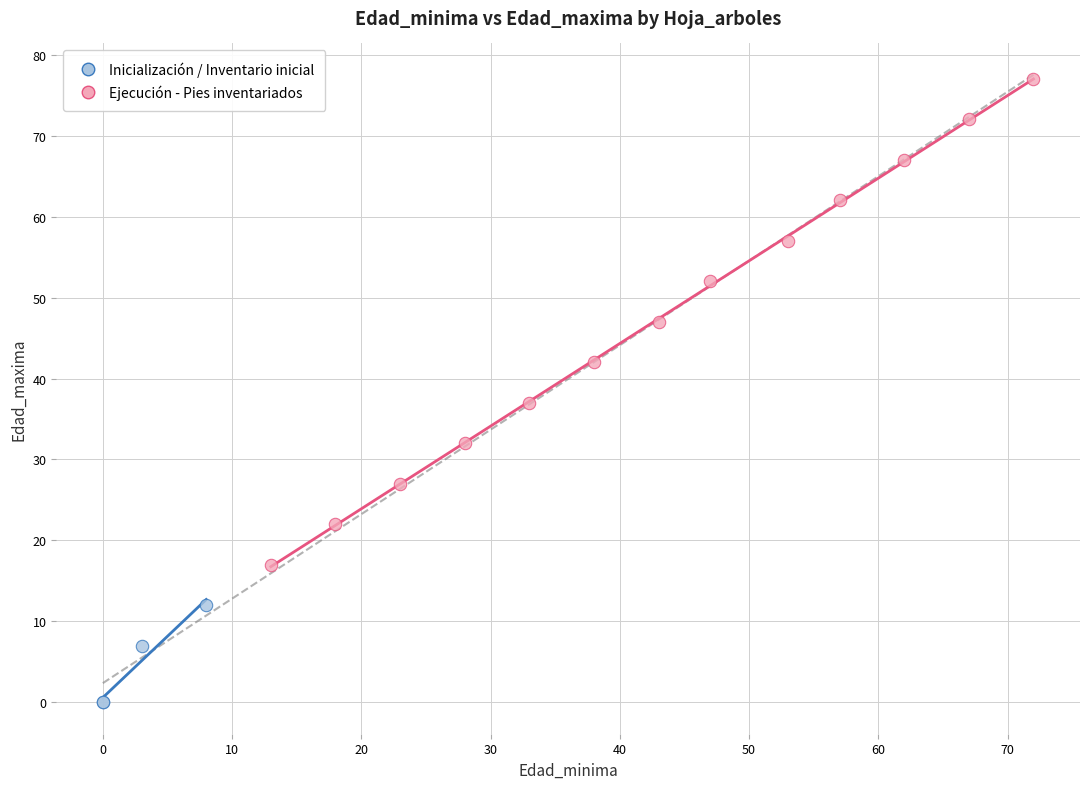

Which series has the widest spread of Y values?

Ejecución - Pies inventariados